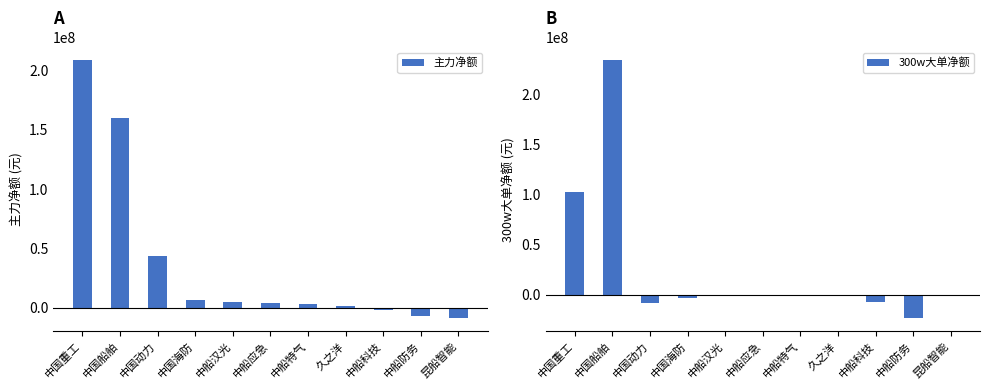

What position from the left is 中国船舶?

2